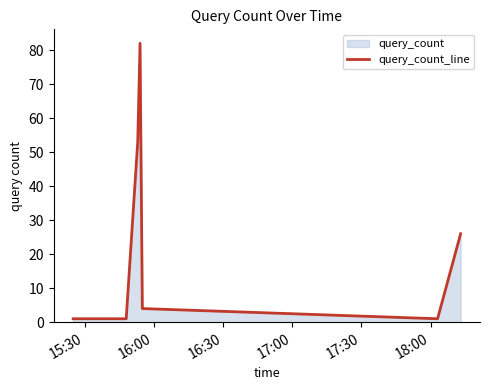

What is the greatest value displayed?

82